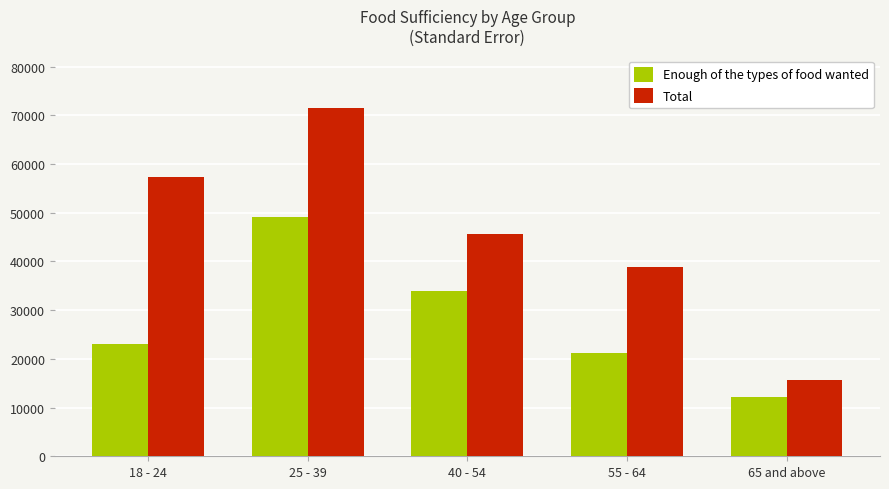

Where does the Enough of the types of food wanted series first go above 23088?

18 - 24